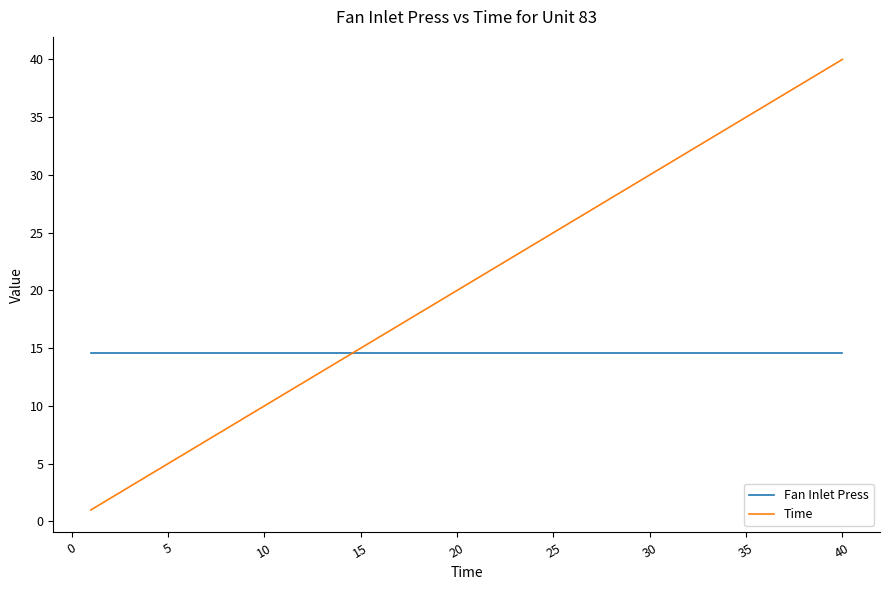

Rank the series by their maximum value, from lowest to highest.

Fan Inlet Press, Time